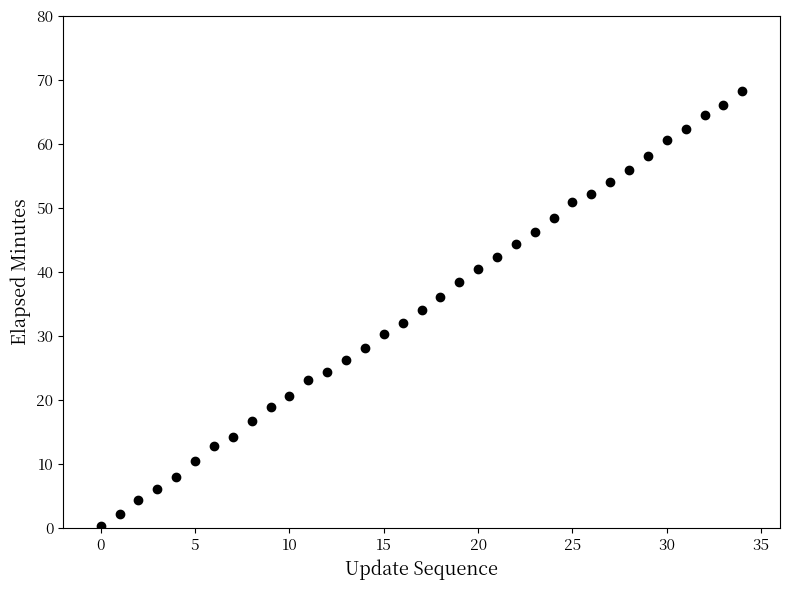

What is the range of Y values (max minus min)?

68.0